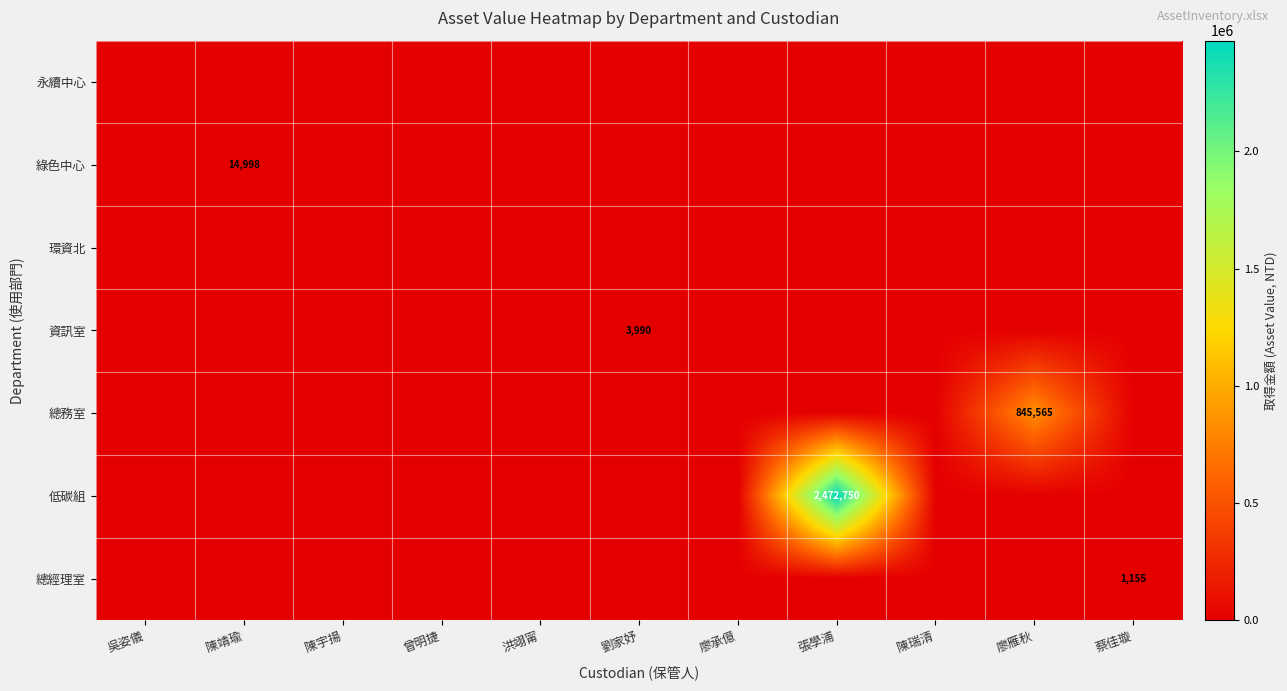

How many values in the 總經理室 series exceed 0?

1